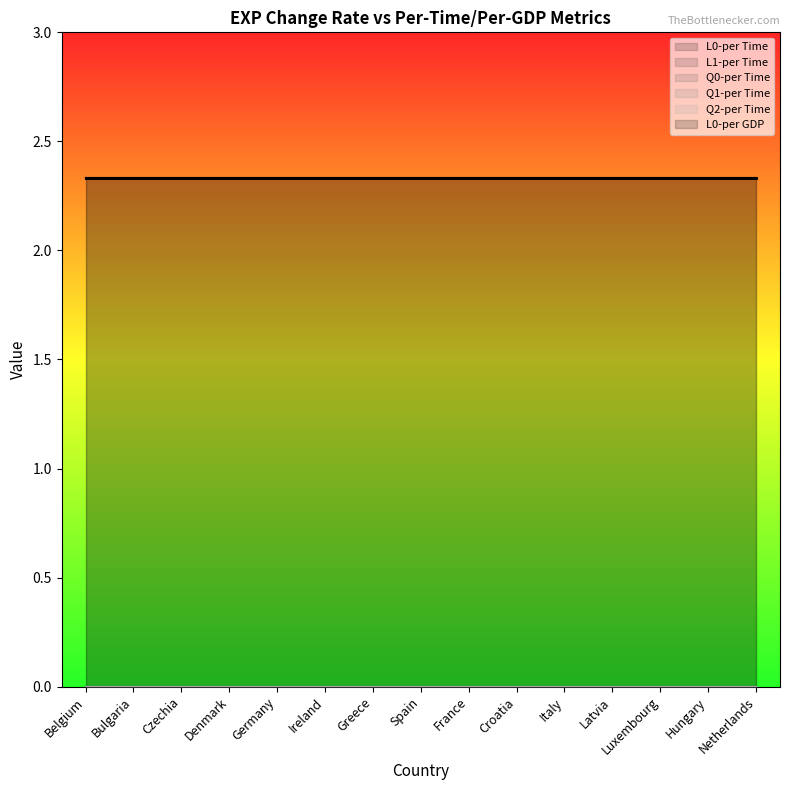

What is the lowest value of the L0-per Time series?

2.3